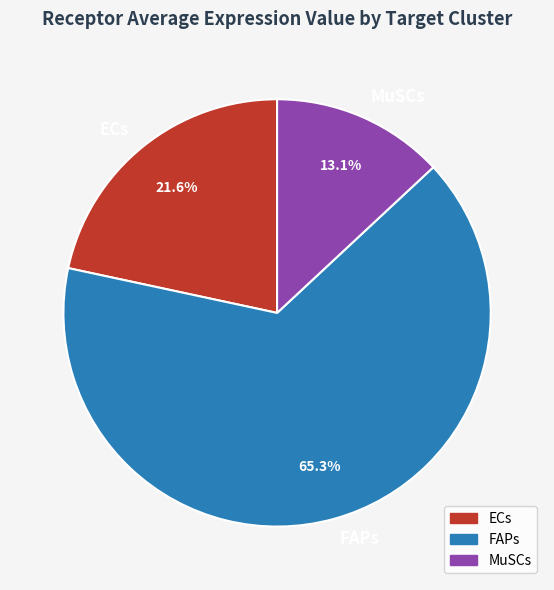

True or false: ECs accounts for 13% of the total.

False